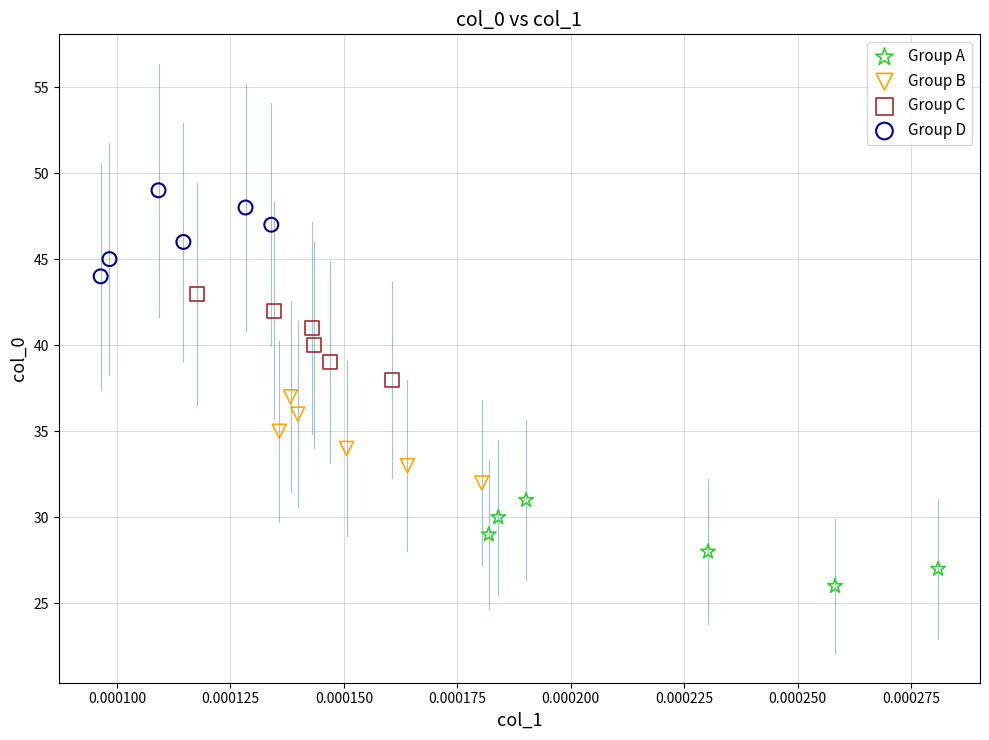

Which series reaches the minimum Y coordinate?

Group A